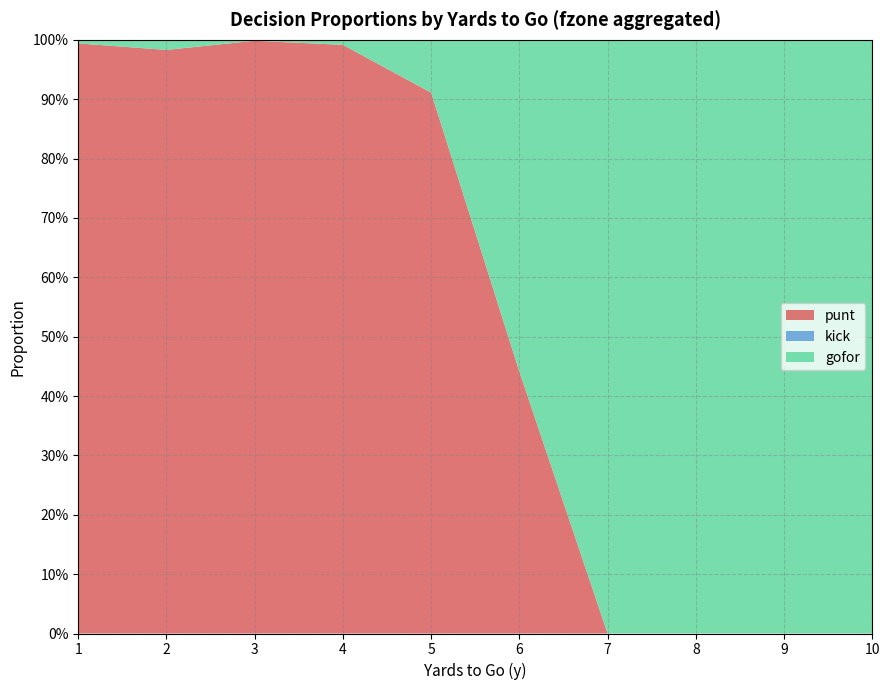

Reading right to left, transcribe all the data shown in this chart.

punt: 10=0.0	9=0.0	8=0.0	7=0.0	6=0.4	5=0.9	4=1.0	3=1.0	2=1.0	1=1.0
kick: 10=0.0	9=0.0	8=0.0	7=0.0	6=0.0	5=0.0	4=0.0	3=0.0	2=0.0	1=0.0
gofor: 10=1.0	9=1.0	8=1.0	7=1.0	6=0.6	5=0.1	4=0.0	3=0.0	2=0.0	1=0.0